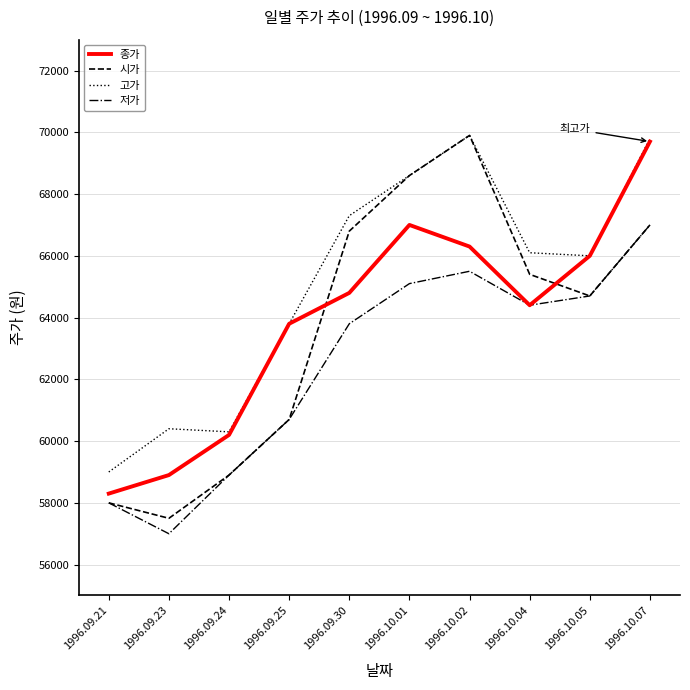

The value of 저가 at 1996.10.02 is 65500. True or false?

True